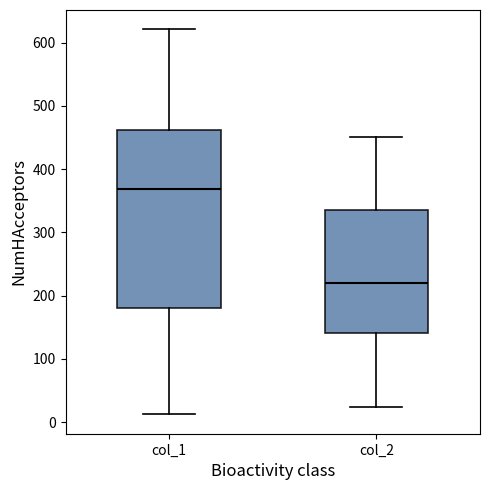

Where does the upper whisker of the box for col_2 end on the y-axis? The values are not printed on the chart, so give them approximately, as read against the axis.

450